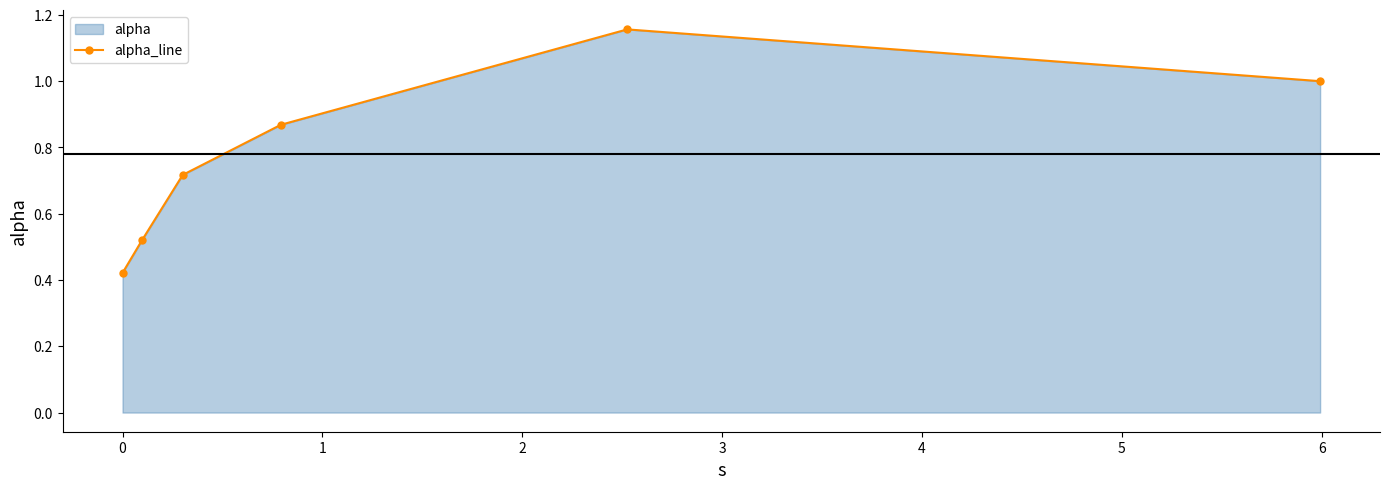

What is the average value?

0.8